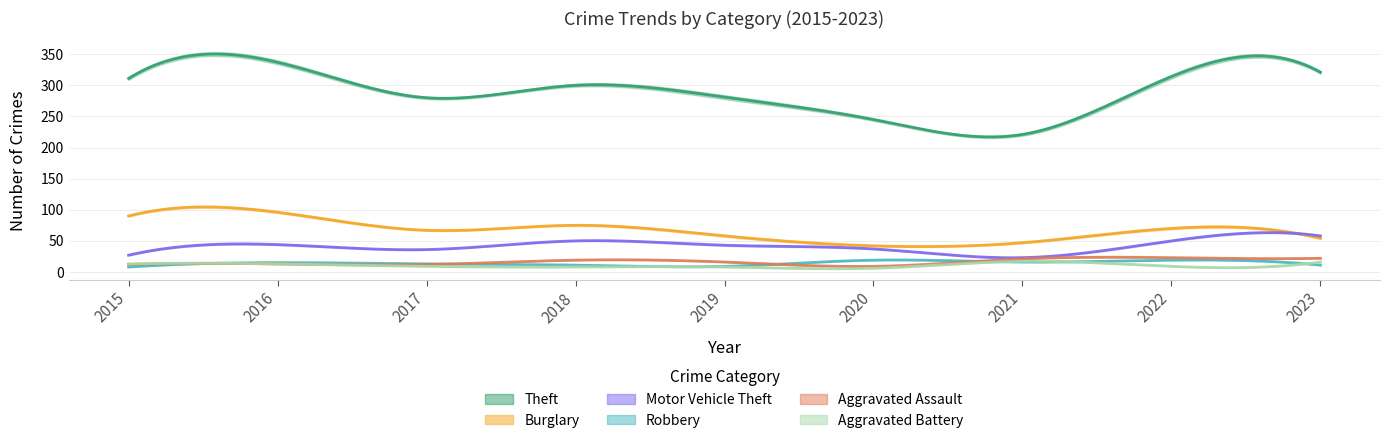

What is the value of the Theft point at the 1st from the left?

311